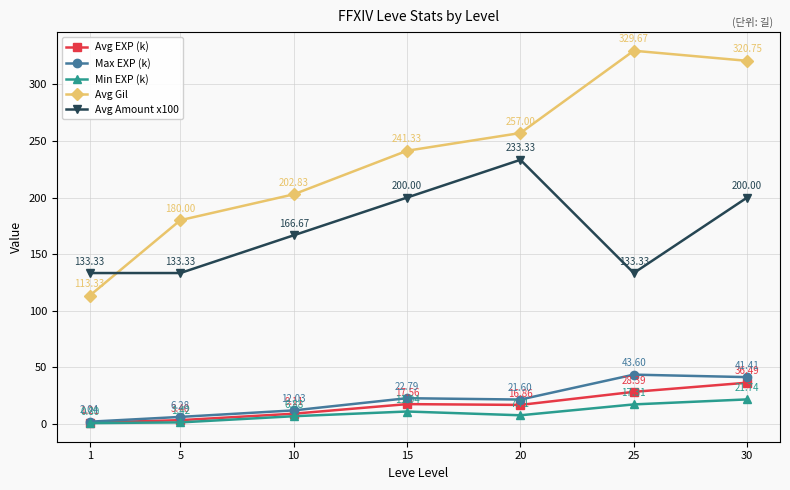

The Avg EXP (k) series shows 17.6 at 15. True or false?

True